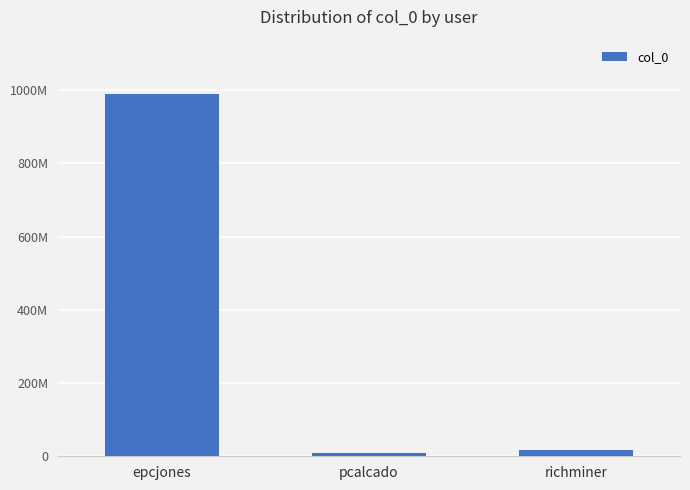

Does the chart contain any negative values?

No